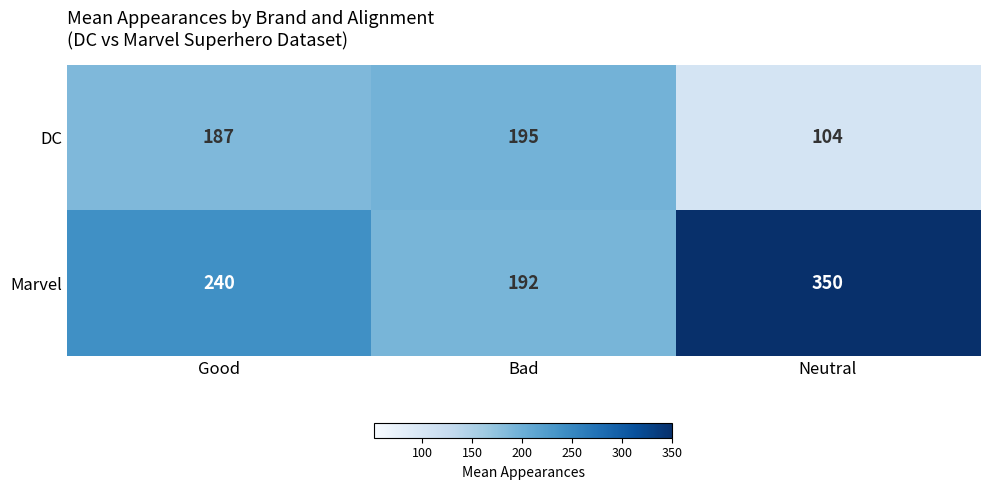

Which series has the largest range (max minus min)?

Marvel